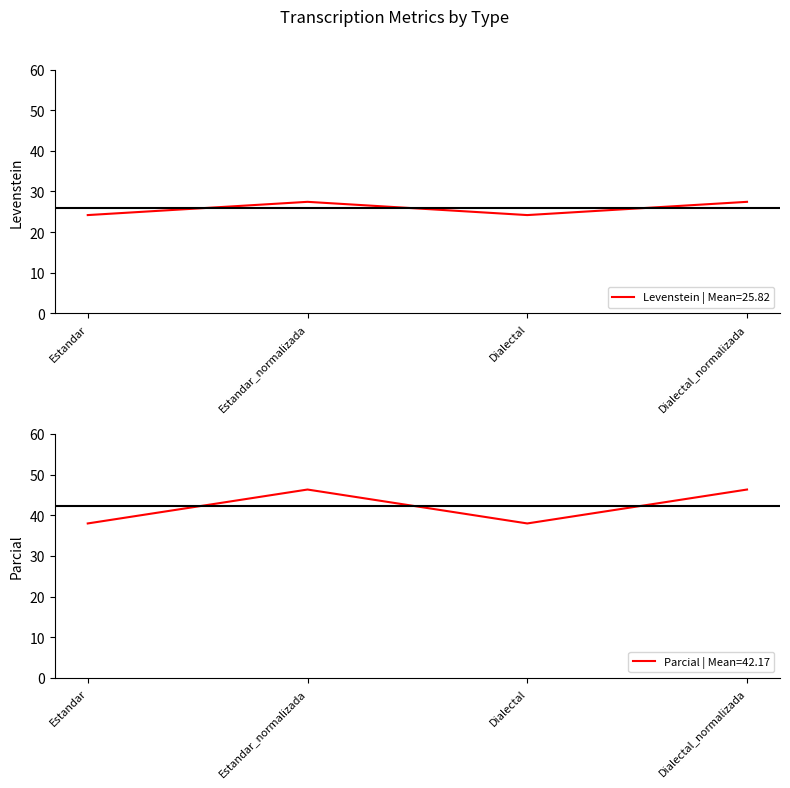

How many values in the Levenstein series are below 27?

2